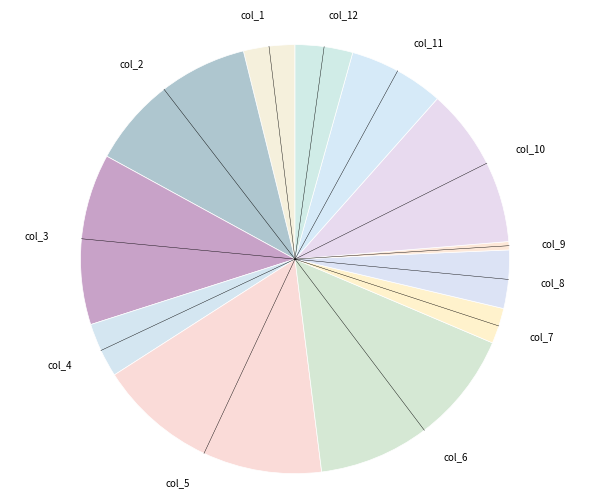

Which slice is the smallest?

col_9